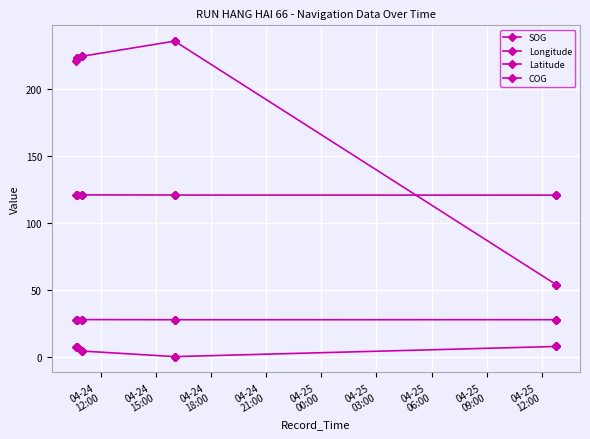

Which series has the largest range (max minus min)?

COG